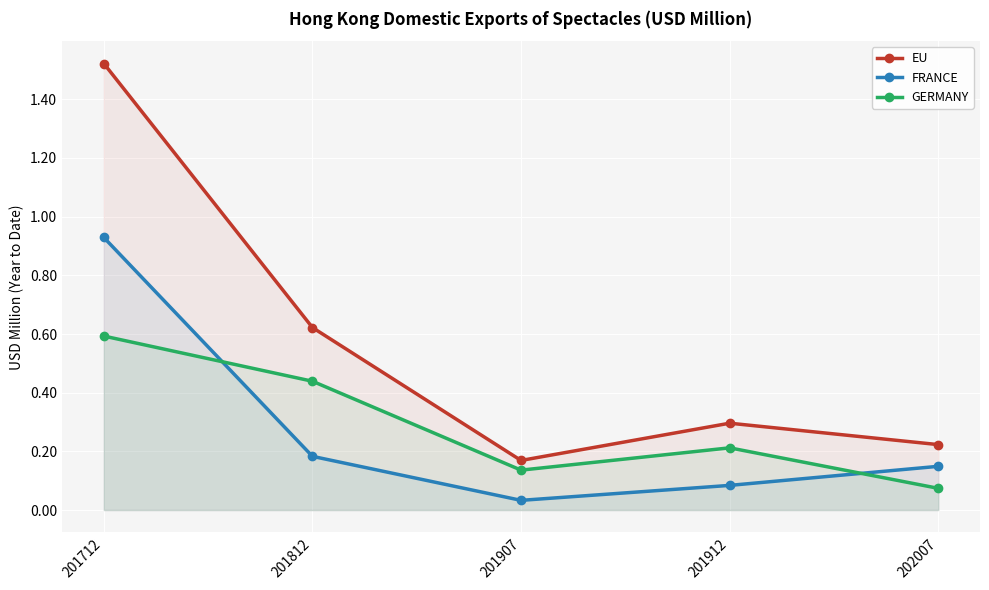

Which series ends up on top after the final intersection of GERMANY and FRANCE?

FRANCE